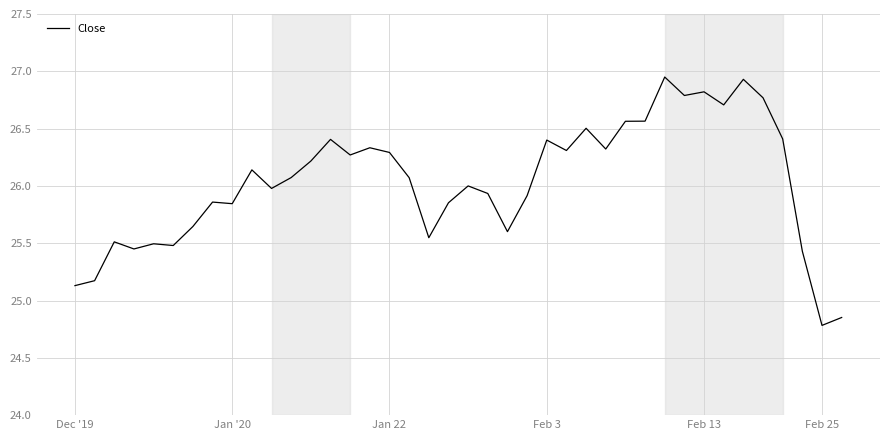

What is the minimum value shown in the chart?

24.8